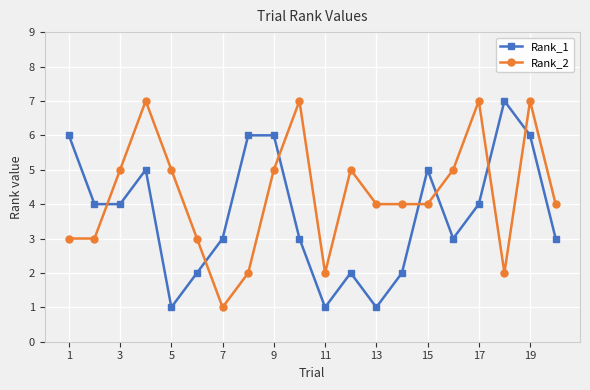

What is the sum of all Rank_1 values?

74